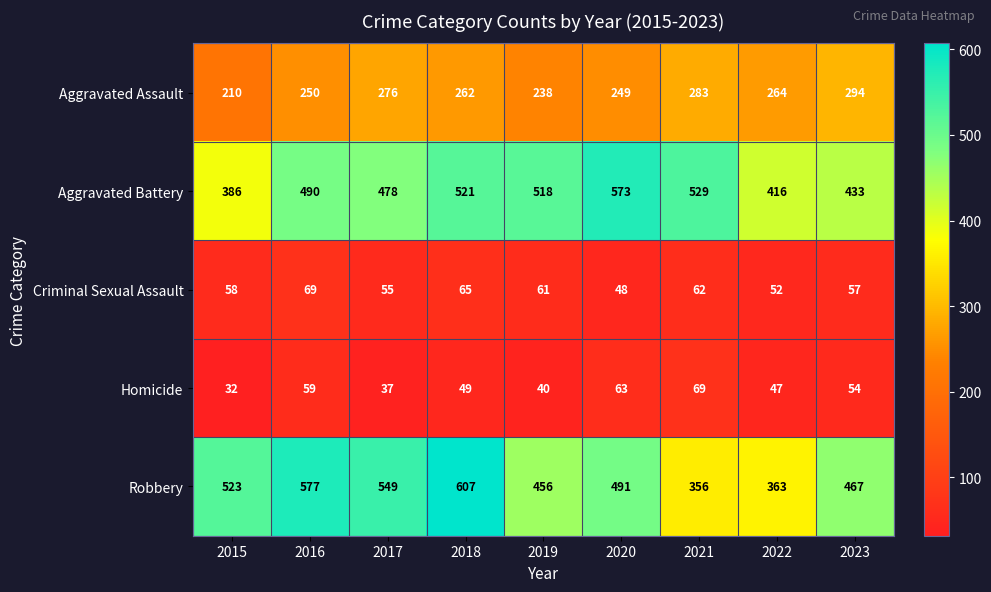

Which label corresponds to the smallest value in the chart?

2015